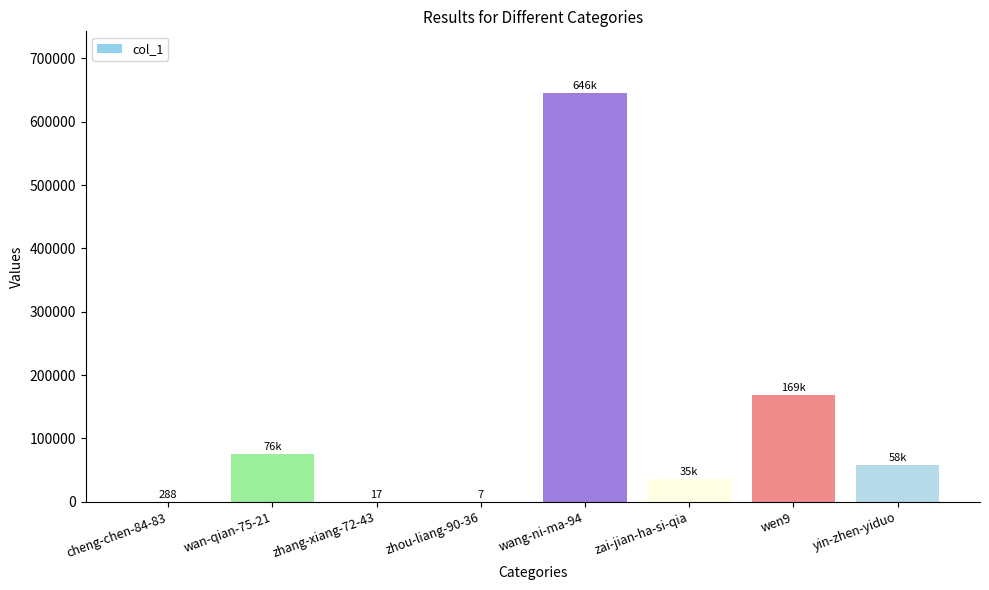

Where does the data first go above 58380?

wan-qian-75-21